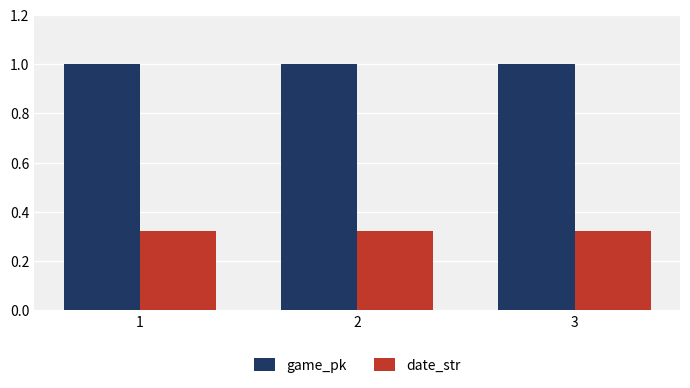

What is the total value across all series at 1?

1.3